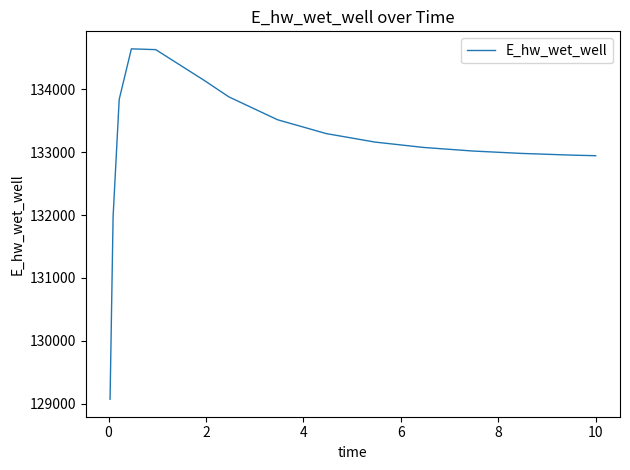

What is the minimum value shown in the chart?

129074.7